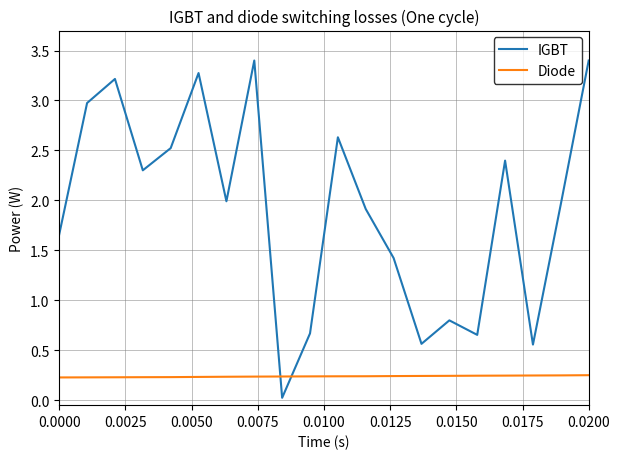

Which series has the largest total across all categories?

IGBT